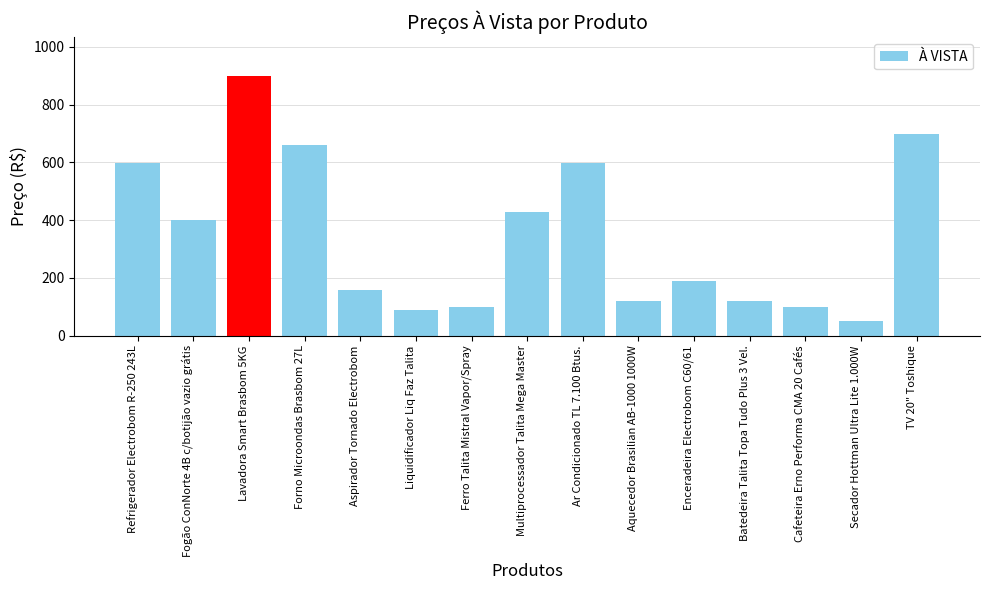

What is the change in value from Aspirador Tornado Electrobom to Secador Hottman Ultra Lite 1.000W?

-110